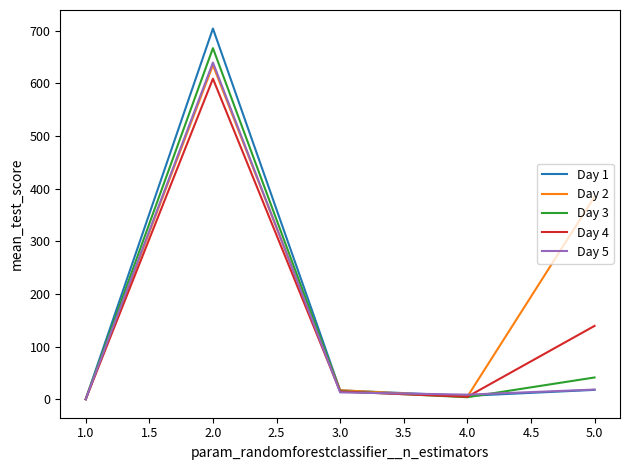

Where does the Day 1 series first go above 16?

2.0